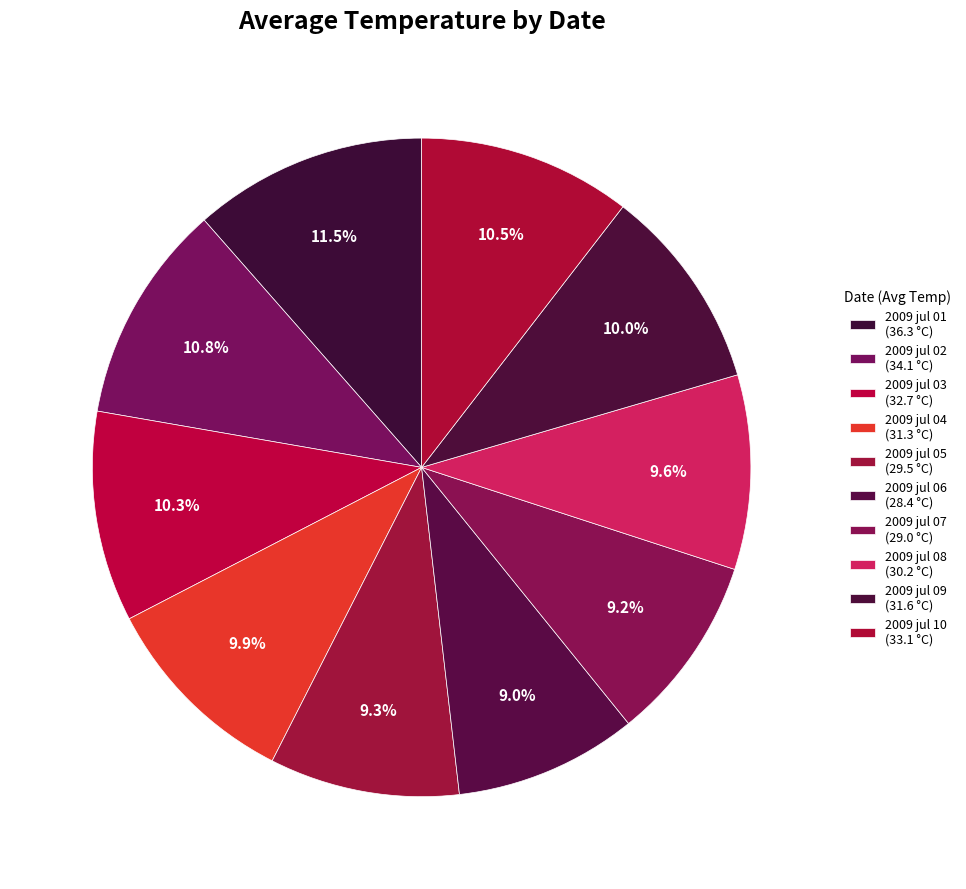

What is the smallest slice in the pie chart?

2009 jul 06